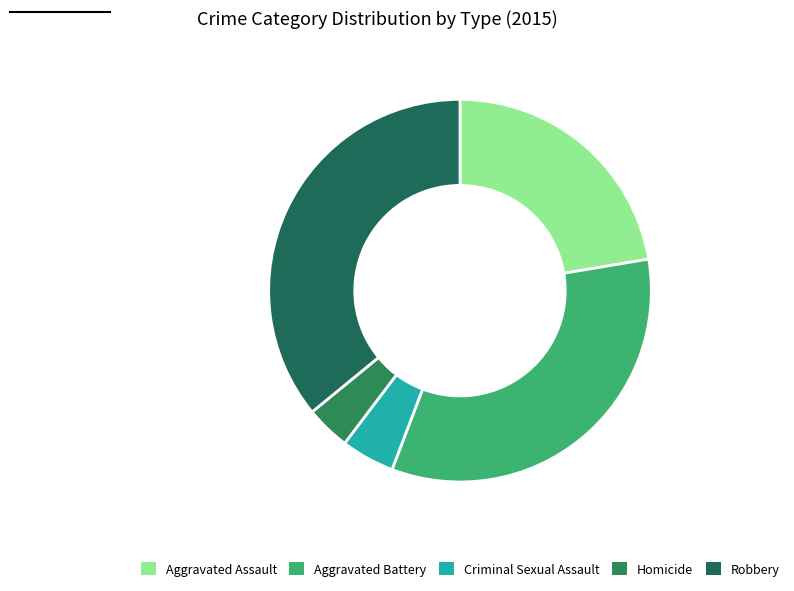

Rank the categories by value from highest to lowest.

Robbery, Aggravated Battery, Aggravated Assault, Criminal Sexual Assault, Homicide